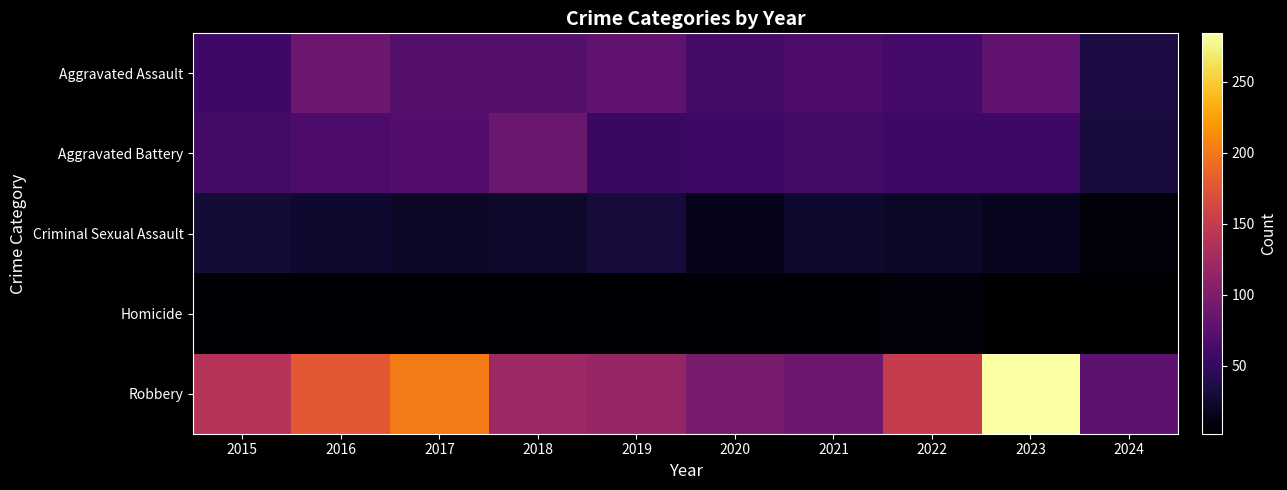

Reading left to right, what are all the values shown in this chart?

Aggravated Assault: 2015=56	2016=88	2017=72	2018=72	2019=80	2020=62	2021=66	2022=61	2023=79	2024=34
Aggravated Battery: 2015=60	2016=66	2017=71	2018=86	2019=53	2020=57	2021=60	2022=56	2023=56	2024=32
Criminal Sexual Assault: 2015=29	2016=26	2017=22	2018=24	2019=31	2020=16	2021=26	2022=21	2023=18	2024=7
Homicide: 2015=5	2016=4	2017=4	2018=4	2019=4	2020=5	2021=6	2022=7	2023=3	2024=2
Robbery: 2015=139	2016=178	2017=202	2018=121	2019=116	2020=97	2021=88	2022=151	2023=284	2024=78